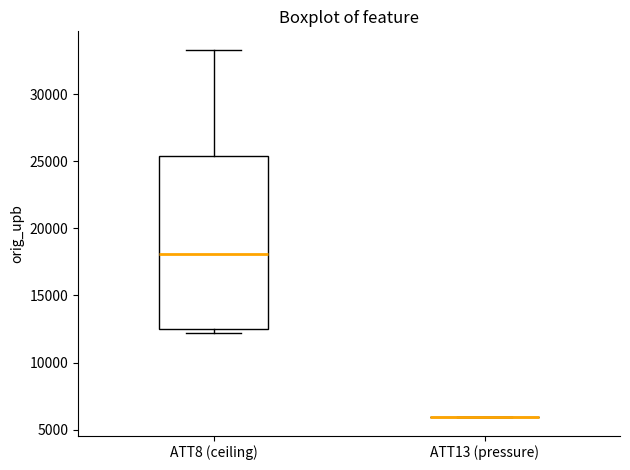

Reading left to right, read every box against the y-axis: the position of its median line, the range the box covers, and the ends of its whiskers. The values are not printed on the chart, so give them approximately, as read against the axis.

ATT8 (ceiling): median 18000, box 12500 to 25500, whiskers 12000 to 33500
ATT13 (pressure): box collapsed to a line at 6000, whiskers 6000 to 6000